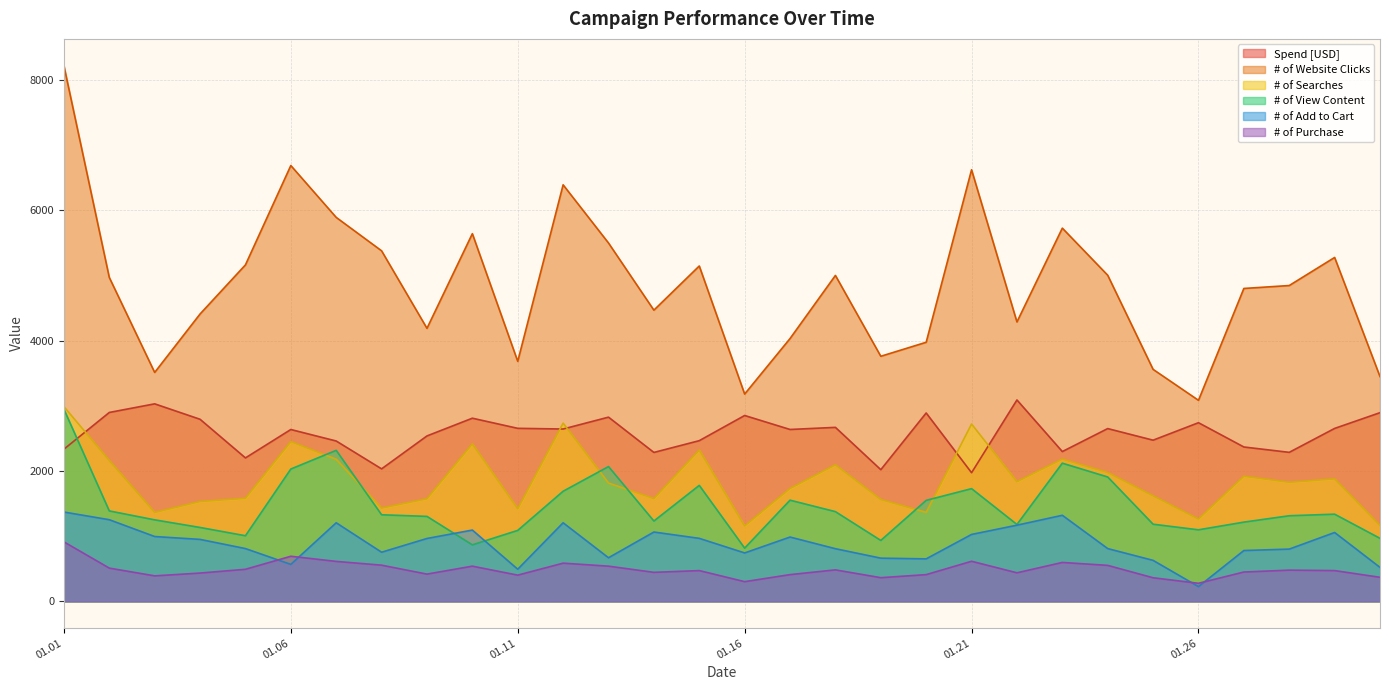

True or false: # of Add to Cart and # of Website Clicks cross at least once.

False